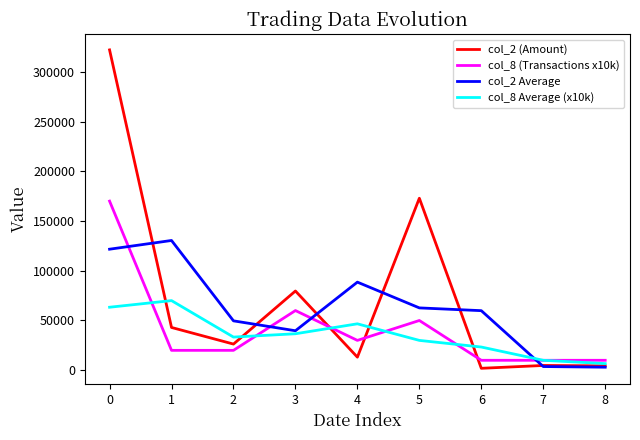

What is the difference between the maximum and second lowest values in the col_2 (Amount) series?

317600.0